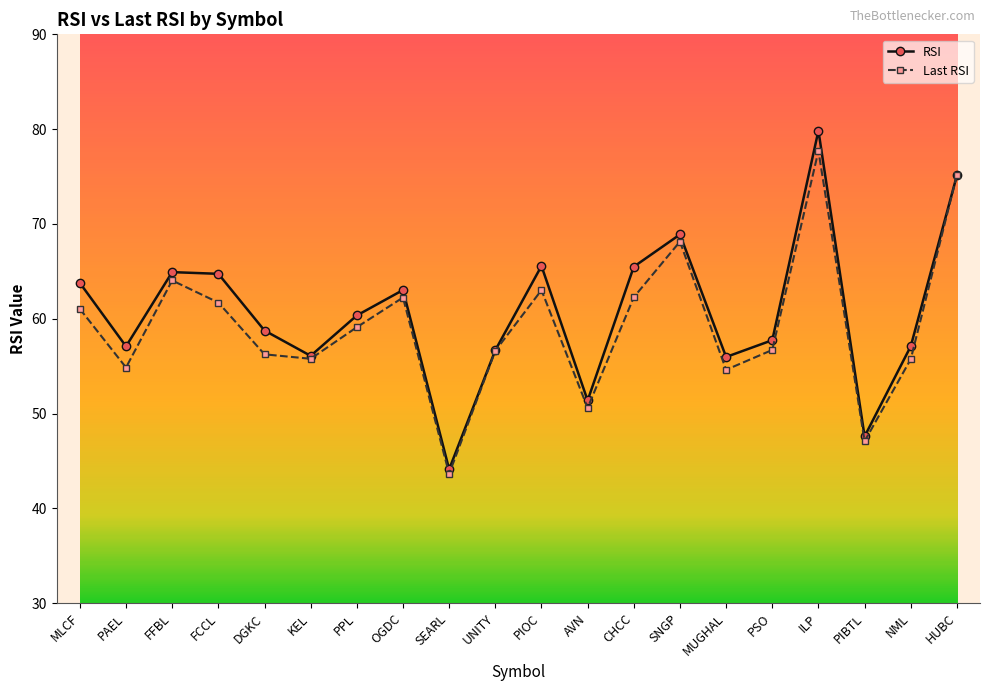

What is the label of the 7th point from the right?

SNGP